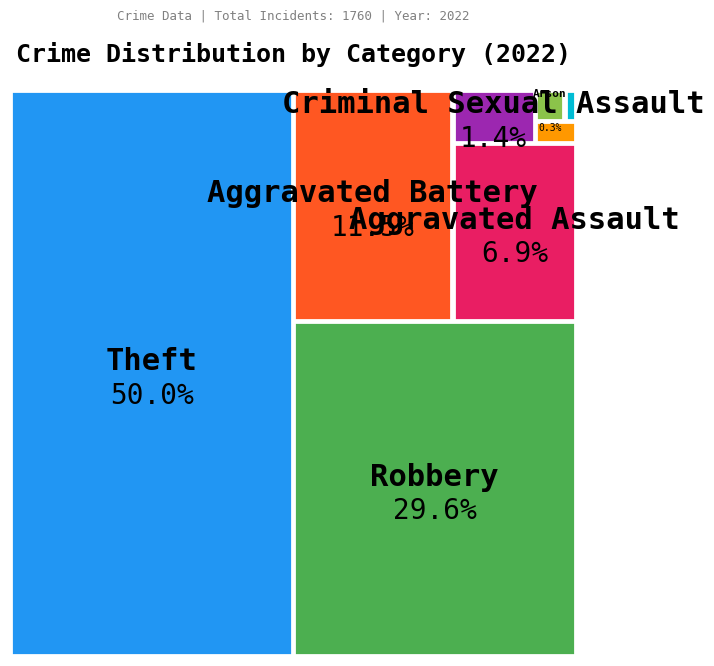

To the nearest percent, what is the difference between the largest and smallest slice percentages?

50%